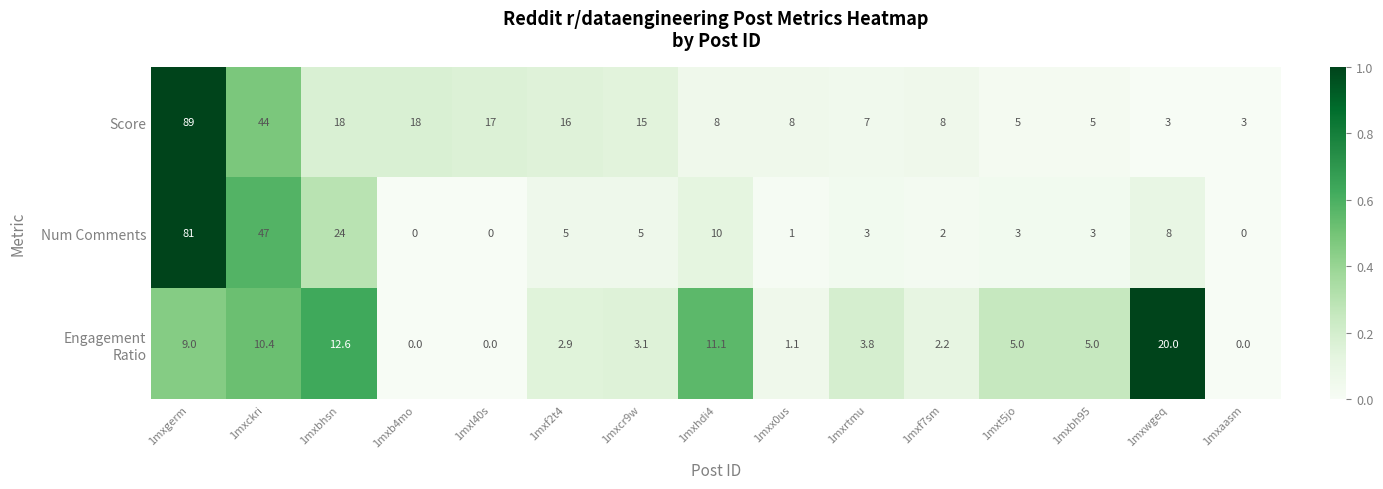

Which series has the widest spread of values?

Score